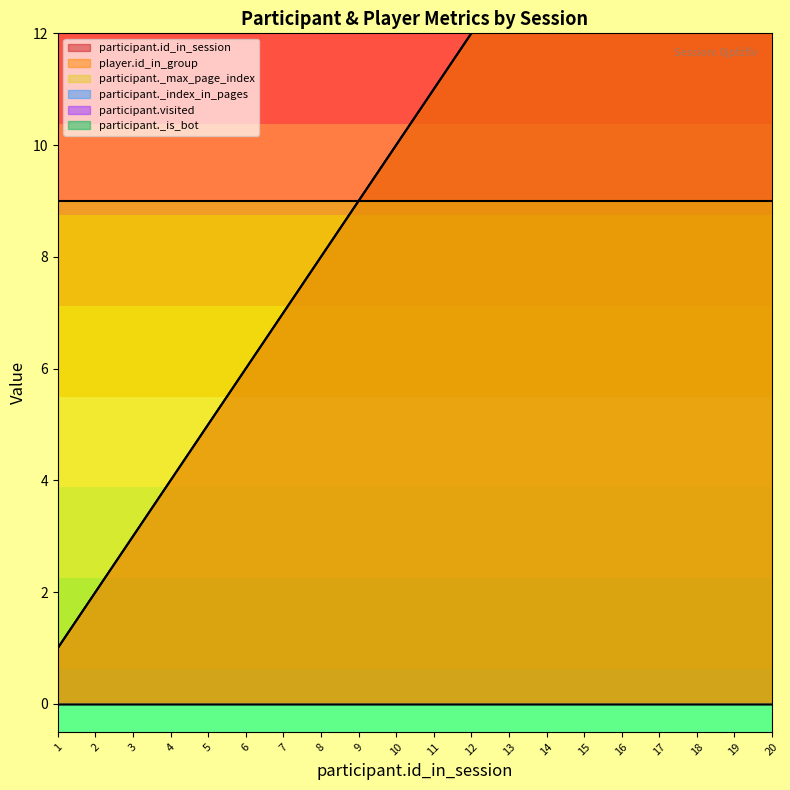

What is the minimum value for participant.id_in_session?

1